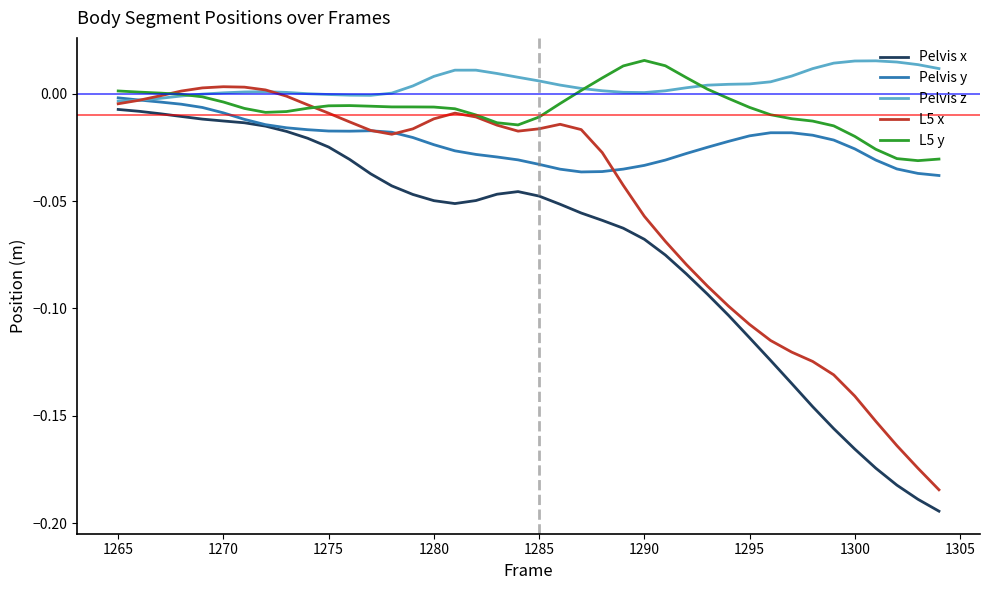

Which series has the largest total across all categories?

Pelvis z